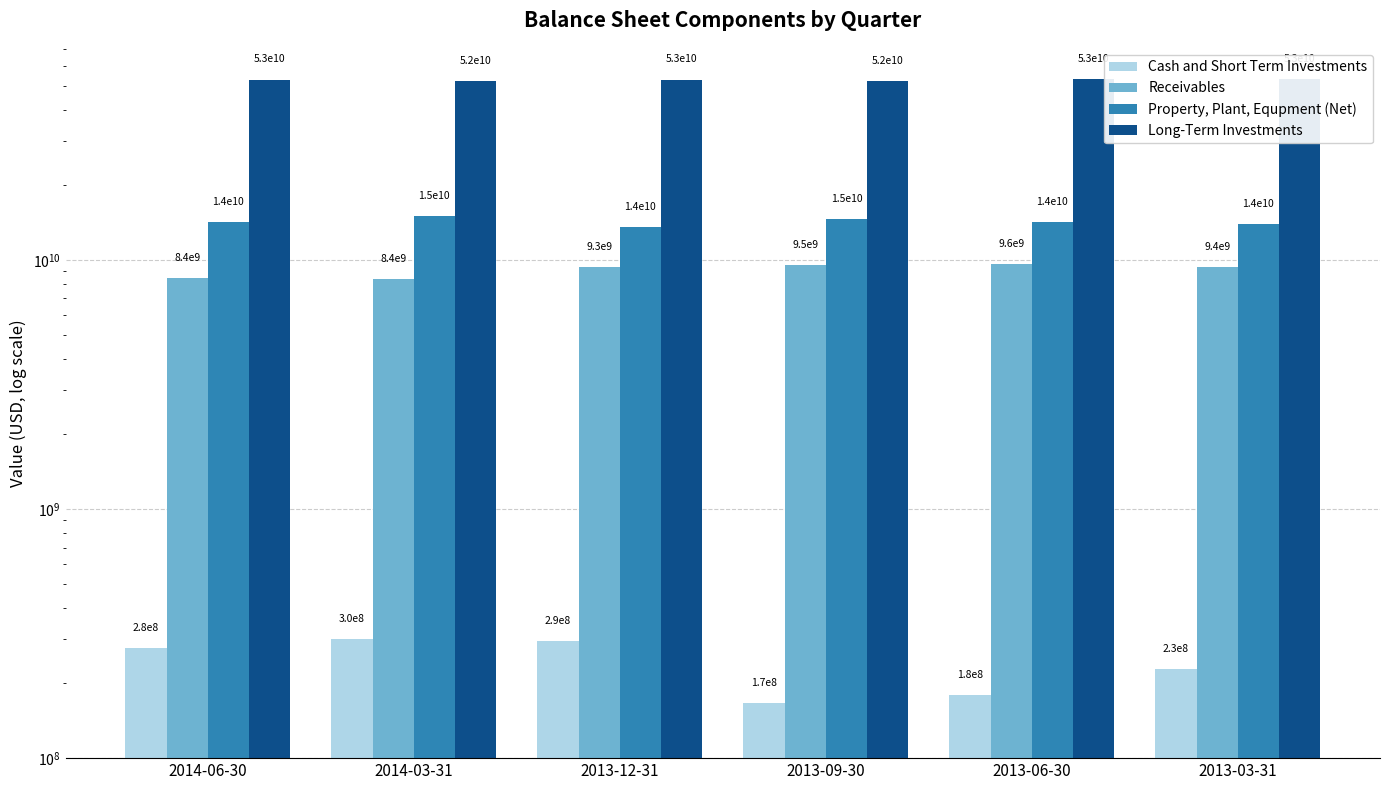

What is the label of the 1st bar from the left?

2014-06-30